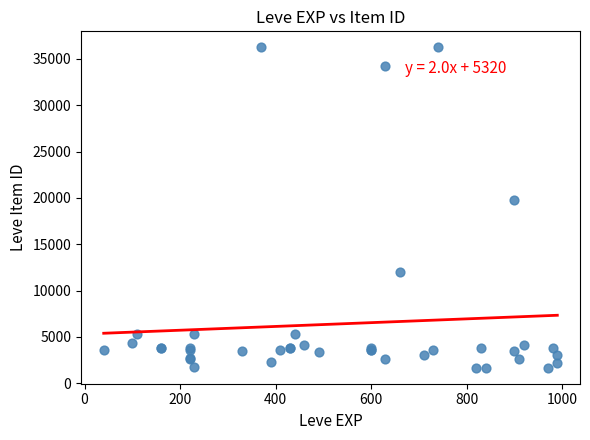

What Y value in the scatter plot is closest to 18967?

19744